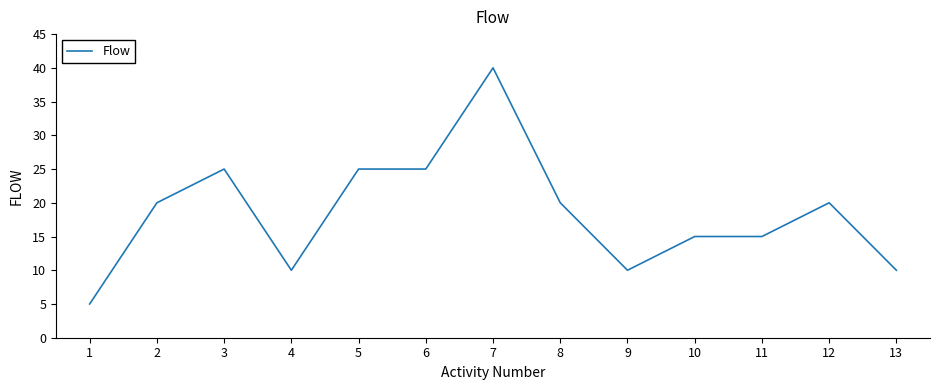

The value at 2 is 35. True or false?

False